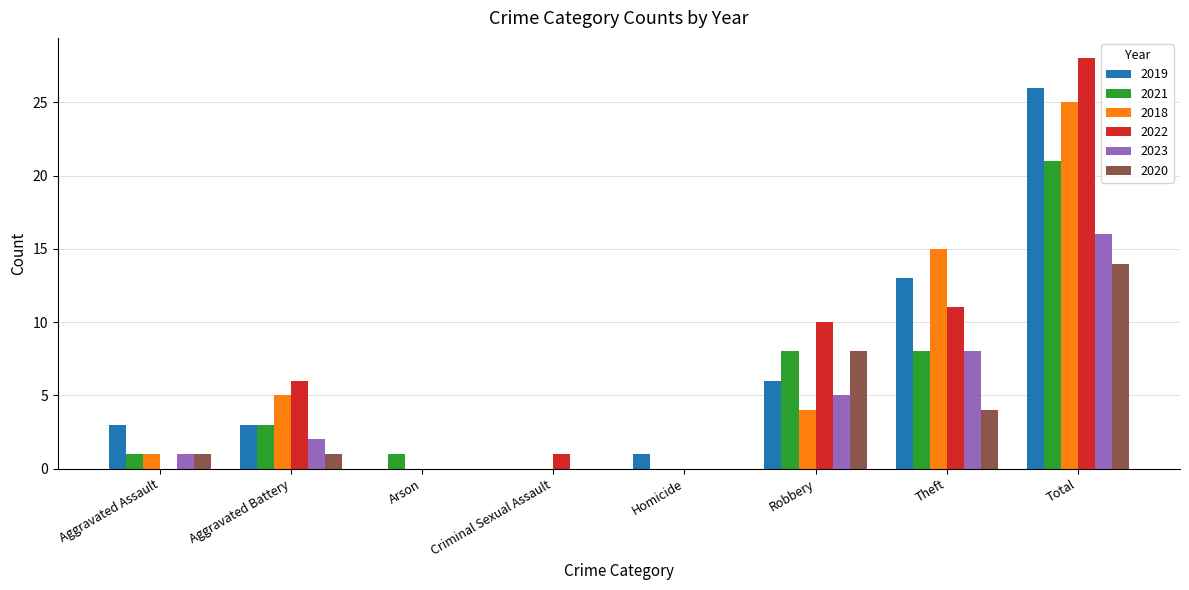

Which series has the largest range (max minus min)?

2022